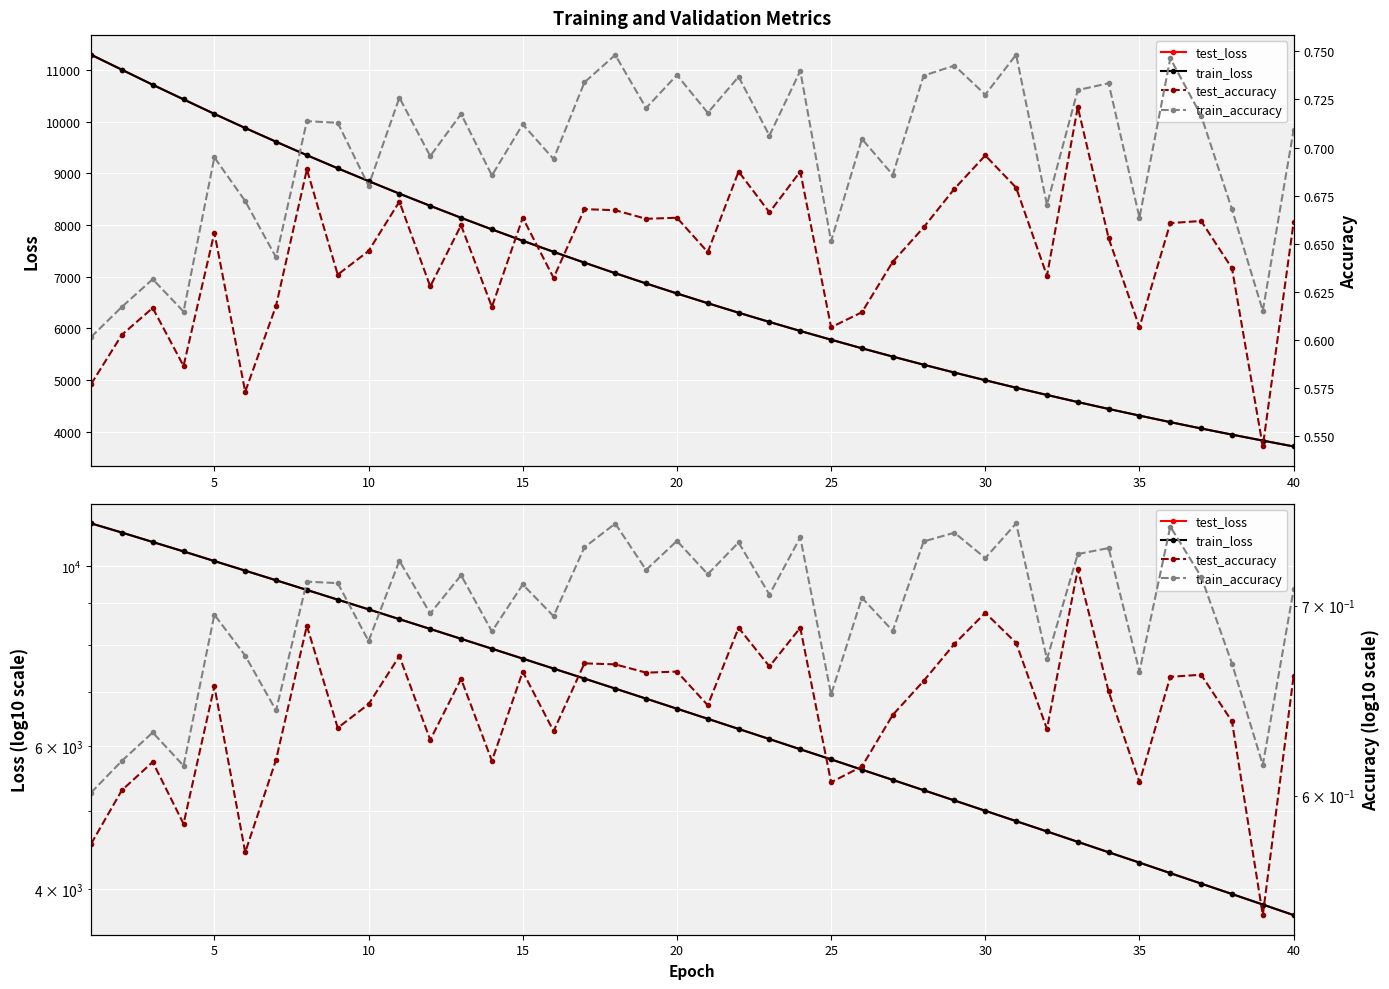

Is the value of train_accuracy at 13 greater than the value of test_loss at 27?

No